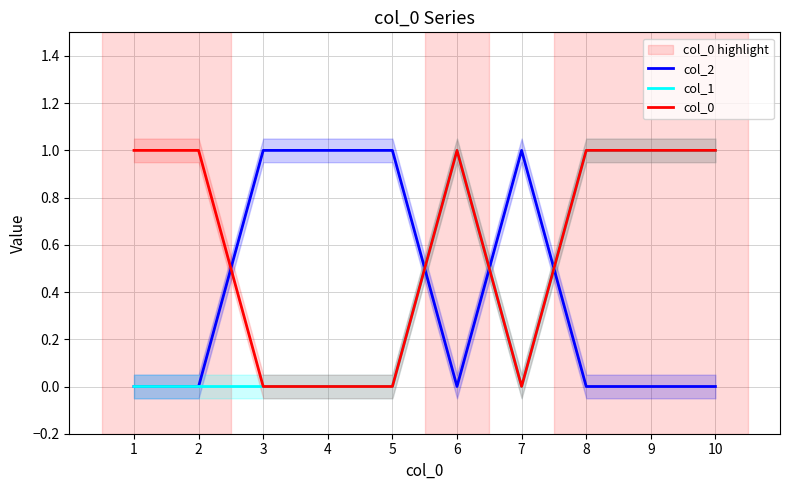

What is the difference between the maximum and minimum values in the col_1 series?

1